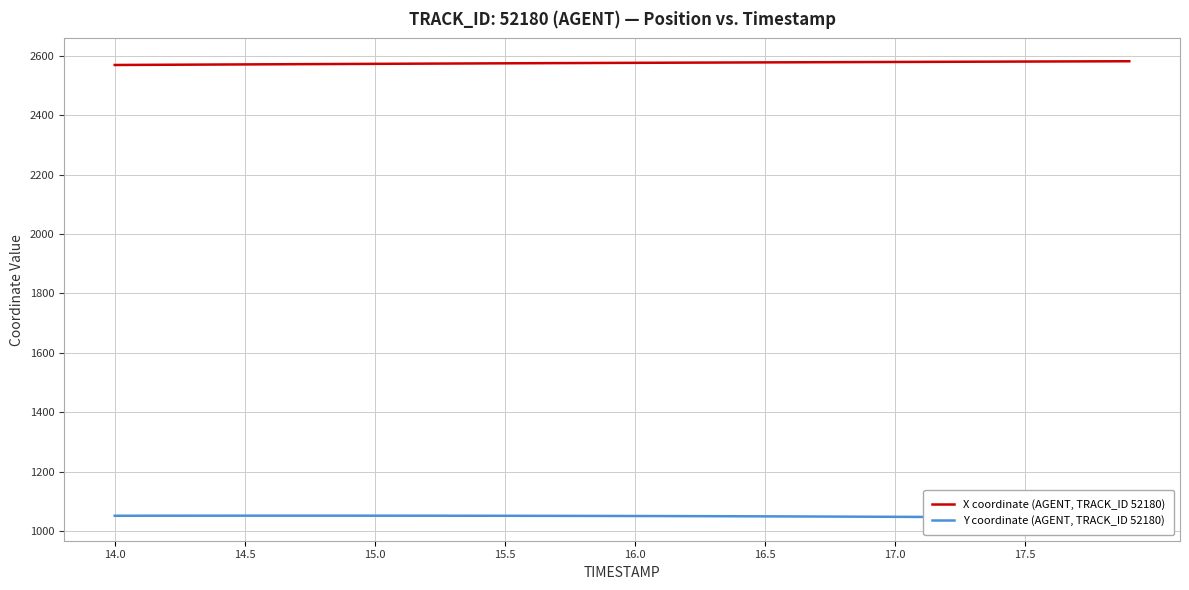

How many values in the Y coordinate (AGENT, TRACK_ID 52180) series exceed 1052?

20